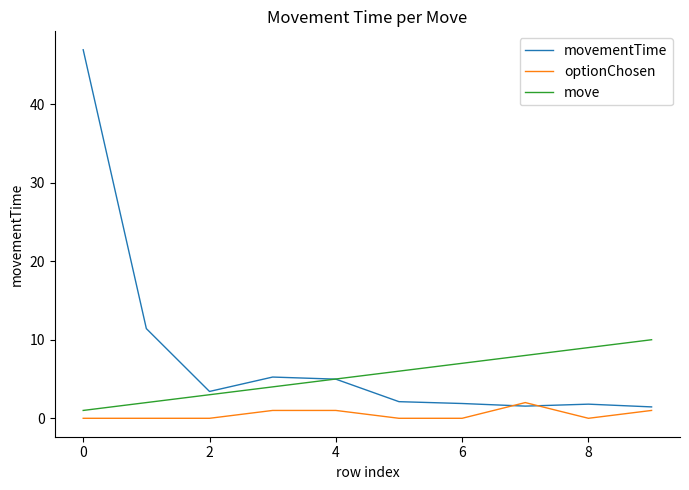

Rank the series by their average value, from highest to lowest.

movementTime, move, optionChosen